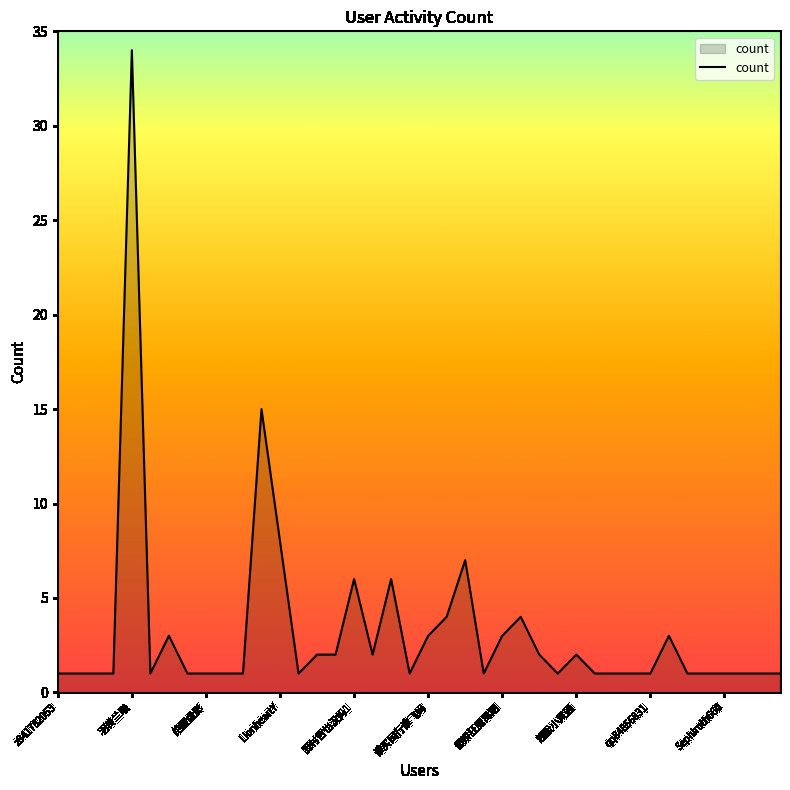

What is the greatest value displayed?

34